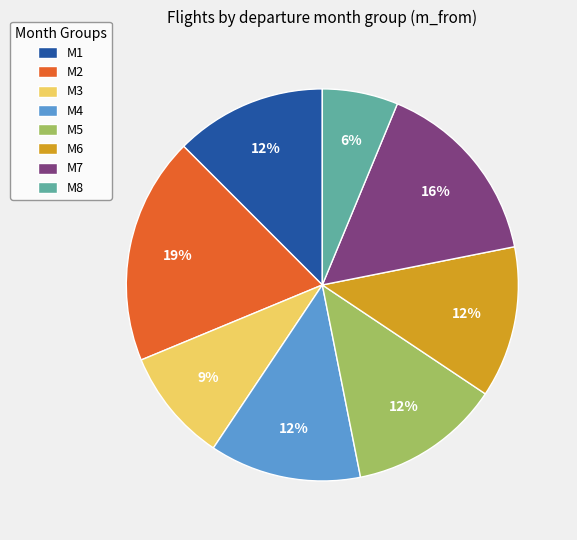

What is the ratio of the value at M4 to the value at M5?

1.0